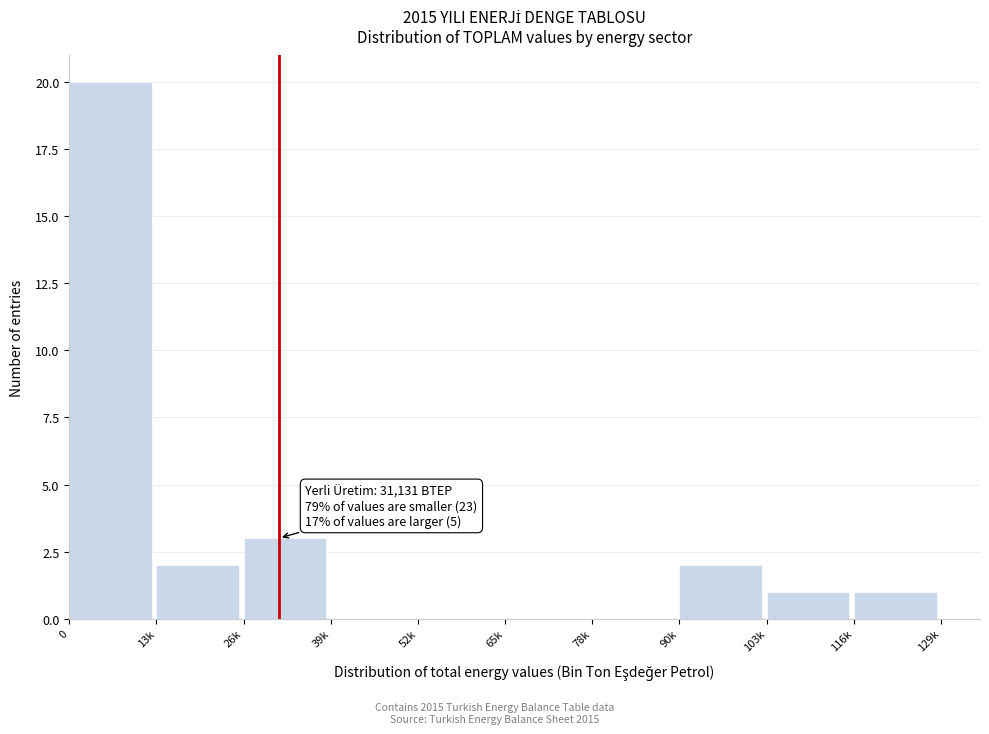

Reading right to left, extract all data points from this chart.

116k=1	103k=1	90k=2	78k=0	65k=0	52k=0	39k=0	26k=3	13k=2	0=20